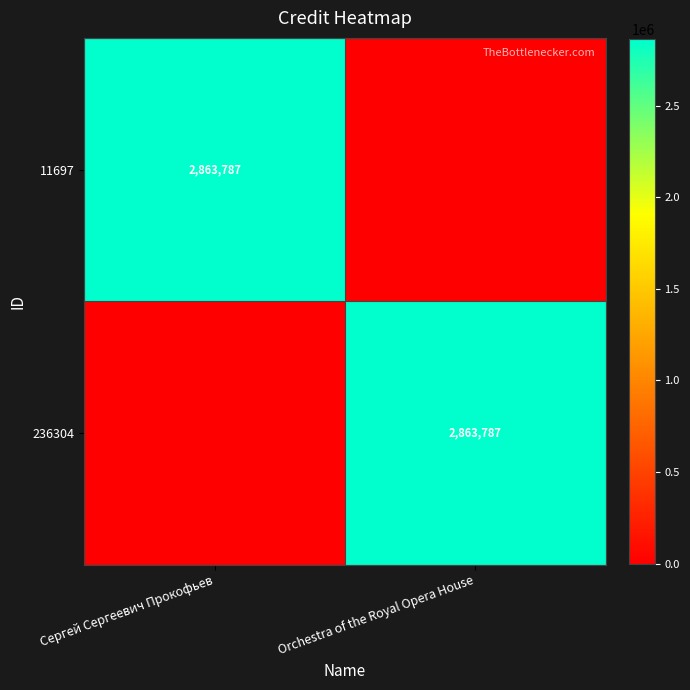

The value of 11697 at Сергей Сергеевич Прокофьев is 1545540. True or false?

False